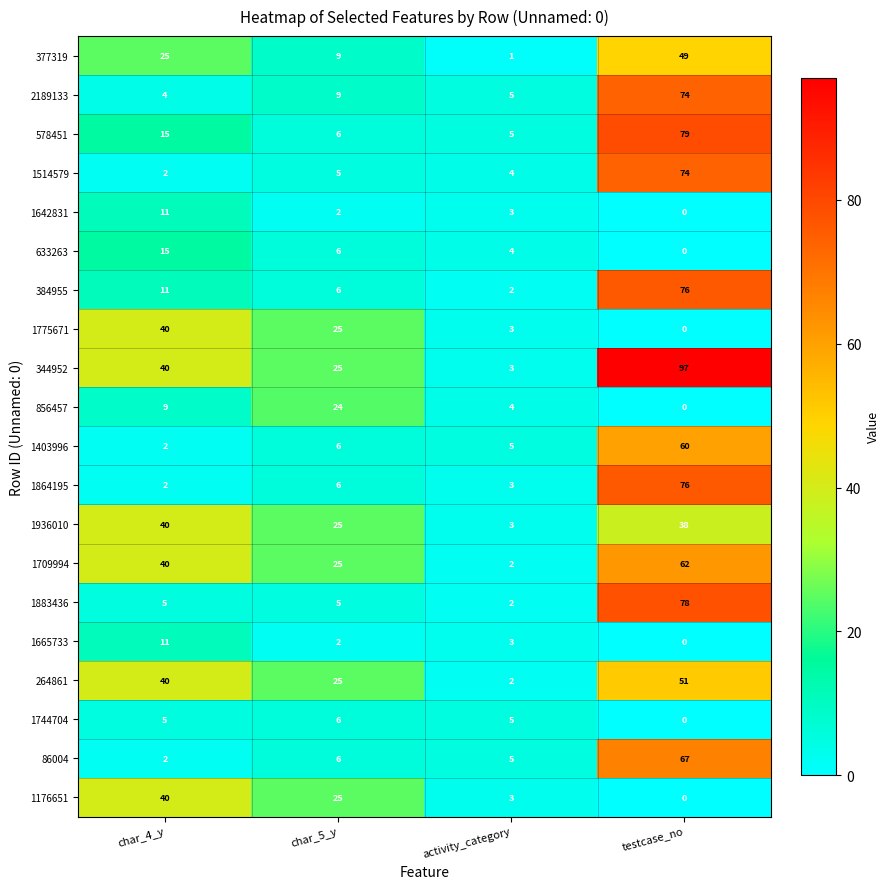

At which category is the sum across all series the highest?

testcase_no